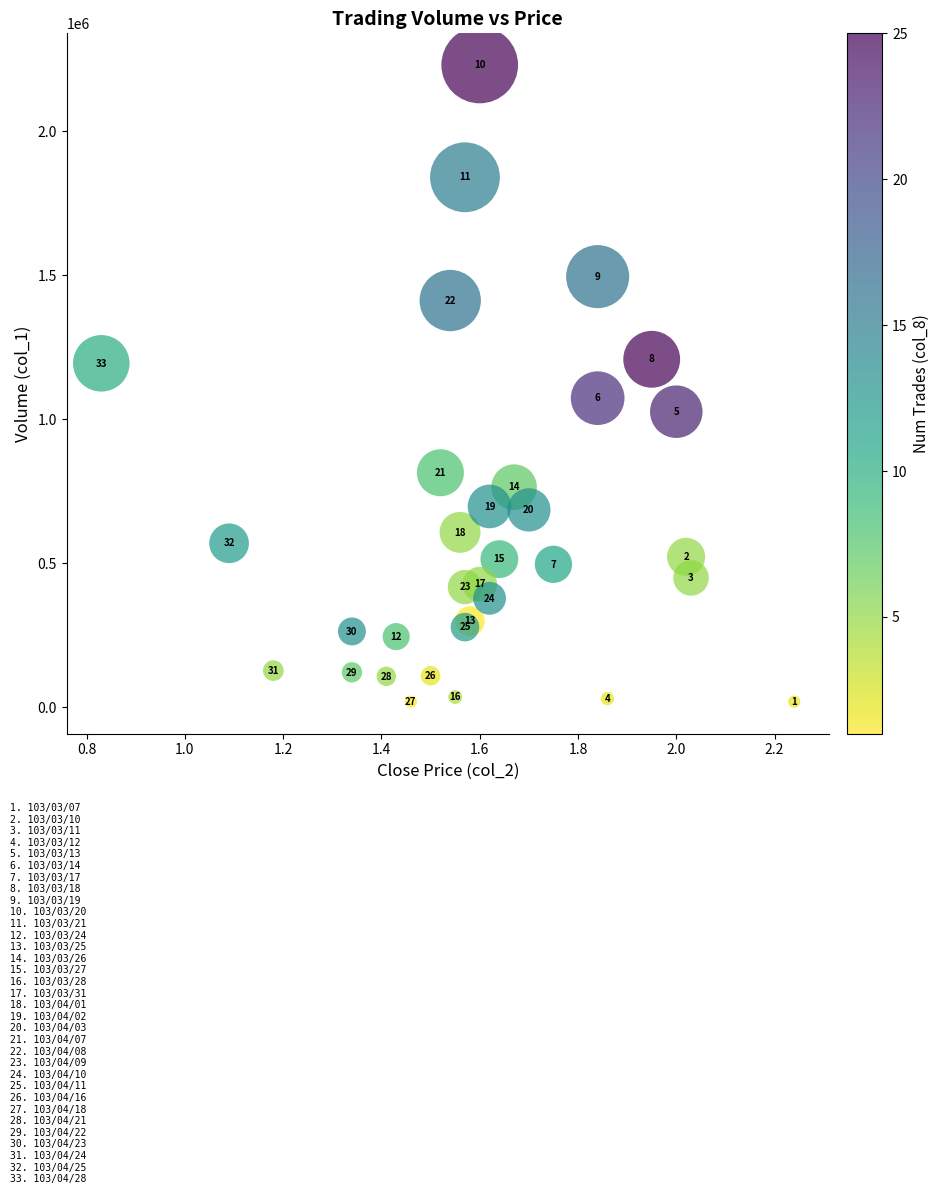

What Y value in the scatter plot is closest to 1125500?

1074000